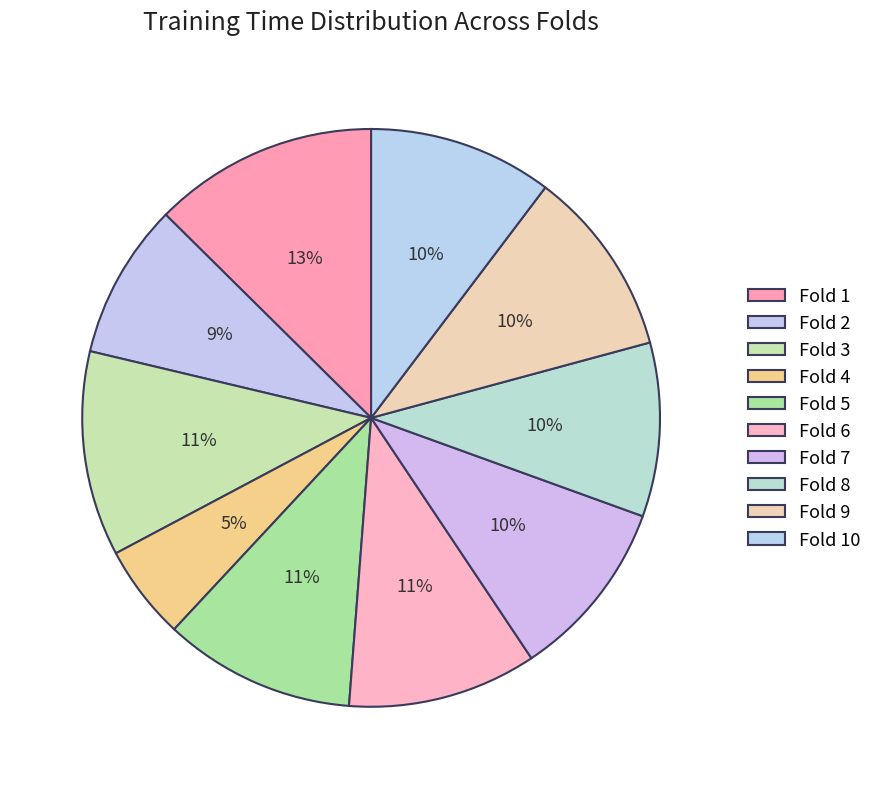

Count the number of slices in the pie.

10